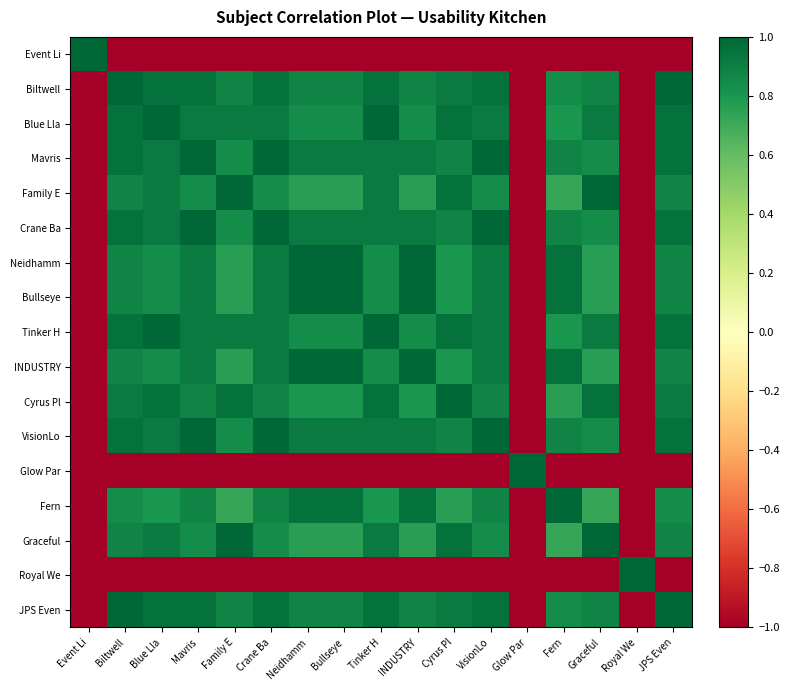

At which category is the sum across all series the highest?

Biltwell